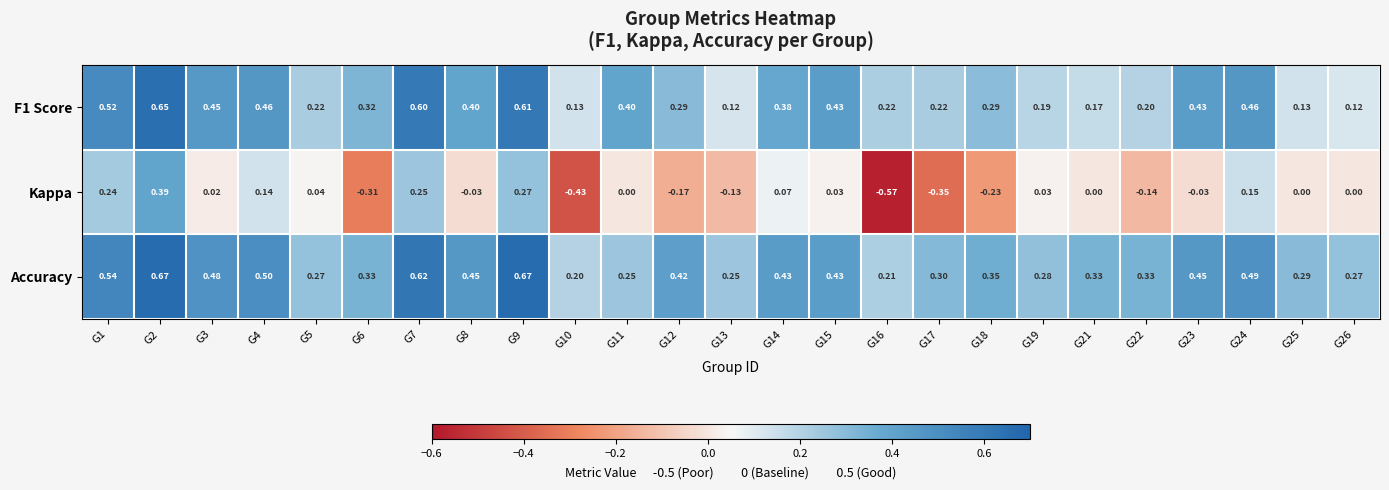

Rank the series at G23 from lowest to highest value.

Kappa, F1 Score, Accuracy